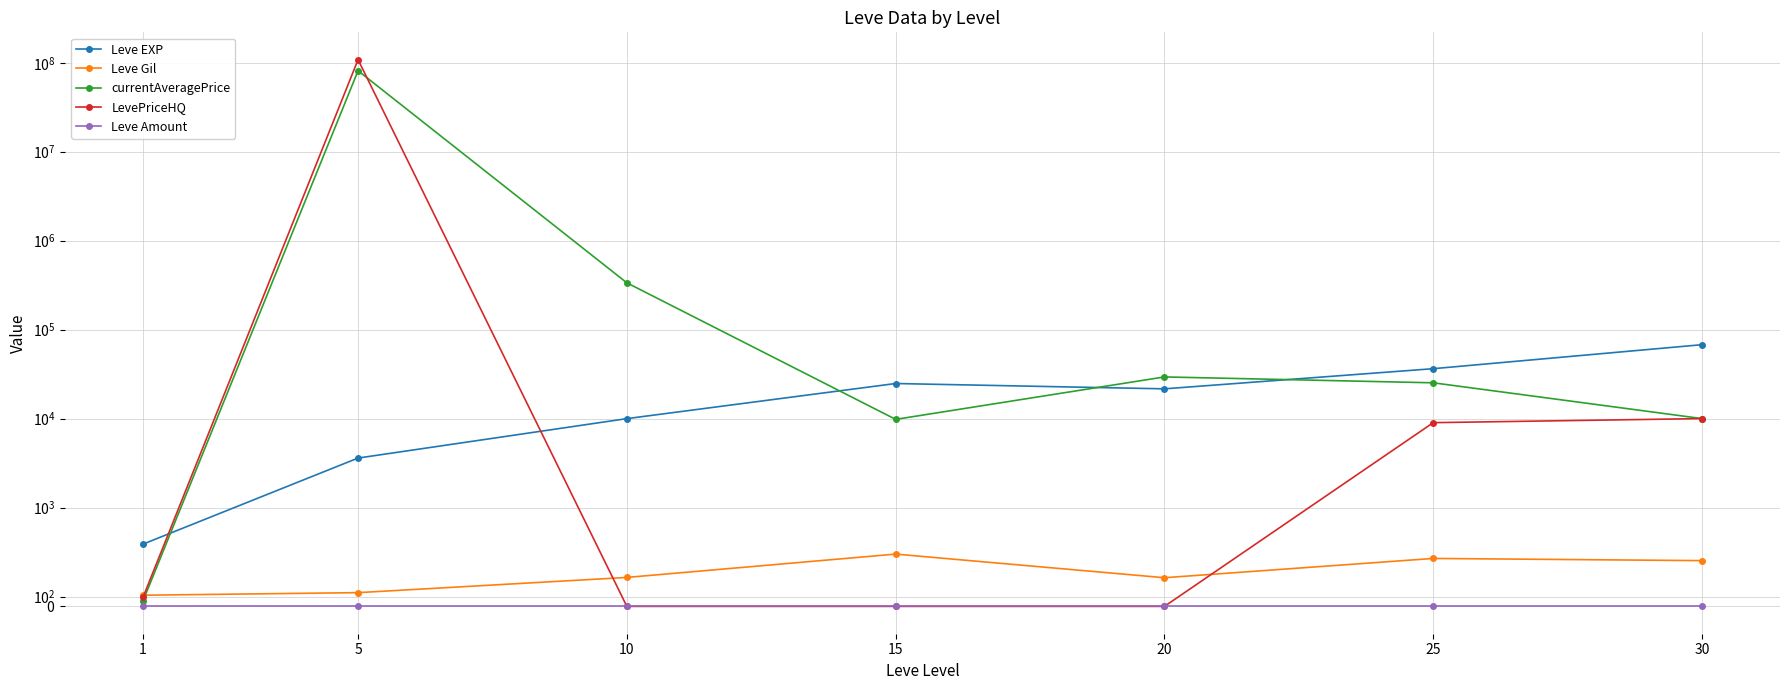

What are all the series names shown in the legend?

Leve EXP, Leve Gil, currentAveragePrice, LevePriceHQ, Leve Amount